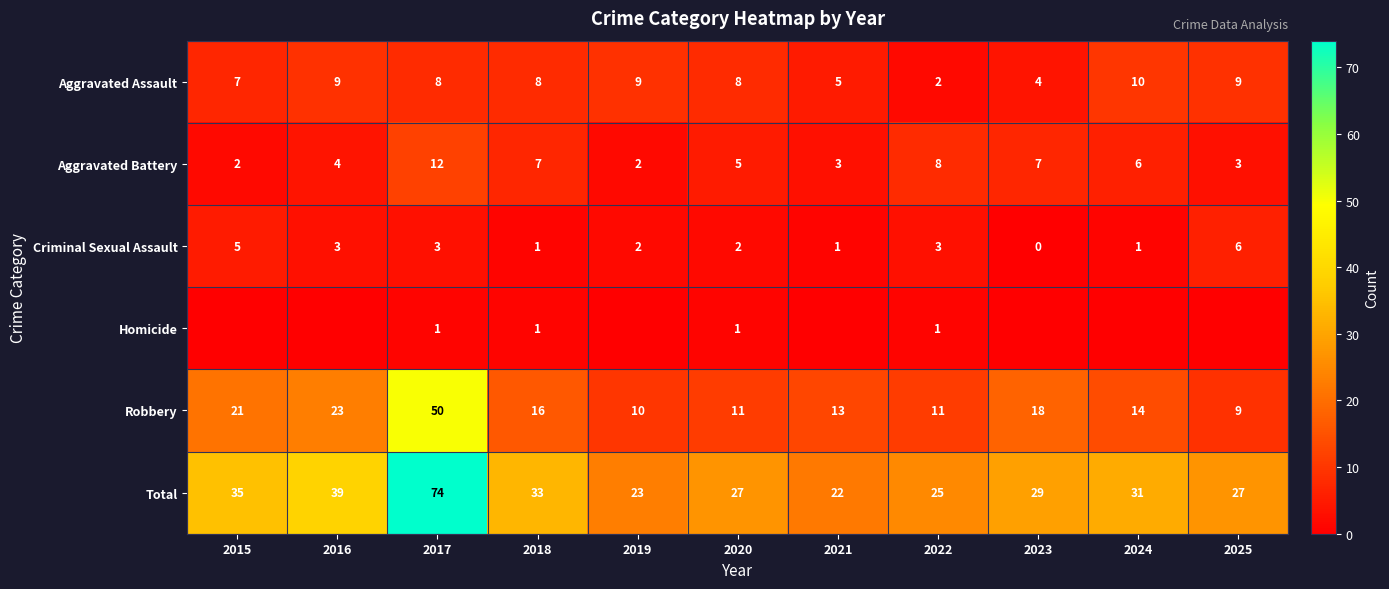

Count the number of categories in the chart.

11